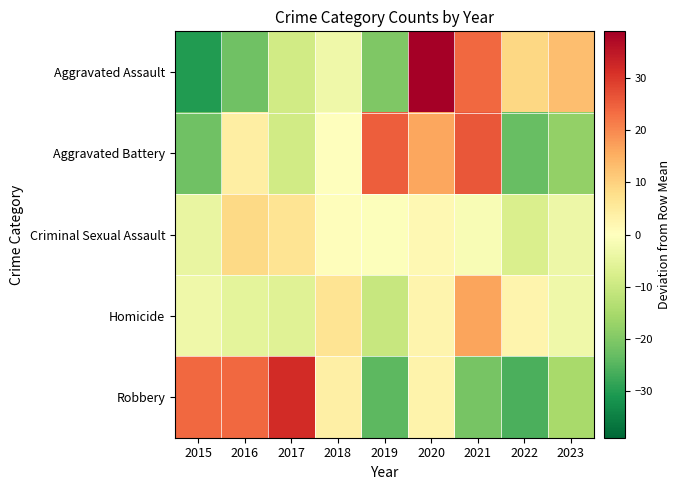

What is the difference between the highest and lowest values at 2018?

9.8